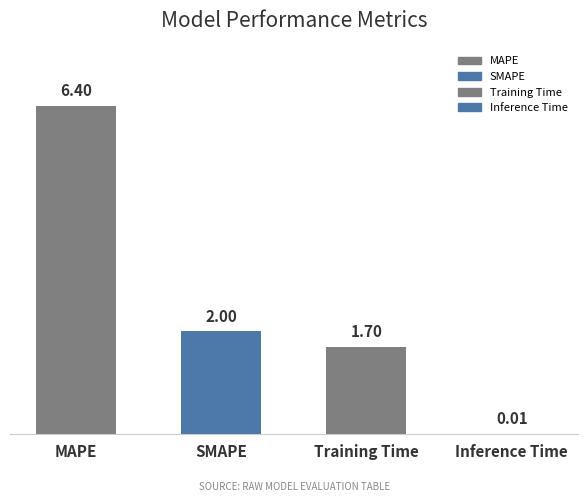

What is the approximate value at MAPE?

6.4